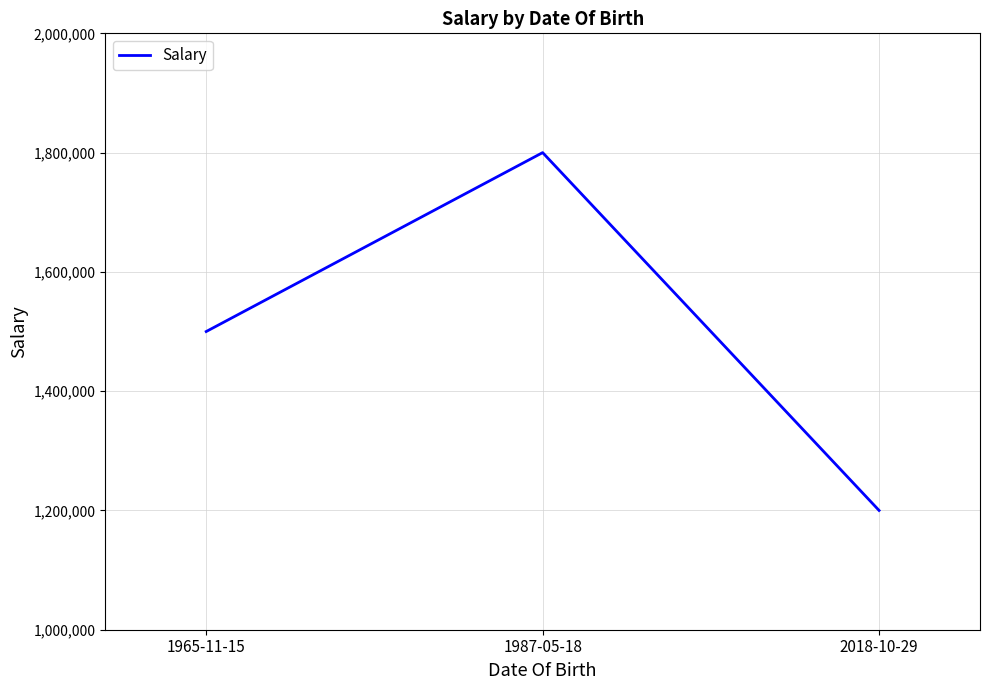

Rank the categories by value from lowest to highest.

2018-10-29, 1965-11-15, 1987-05-18